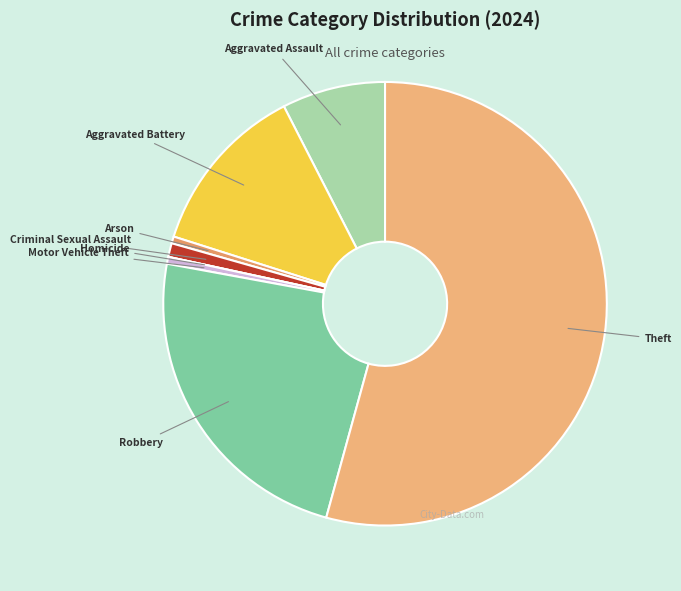

What is the largest slice in the pie chart?

Theft